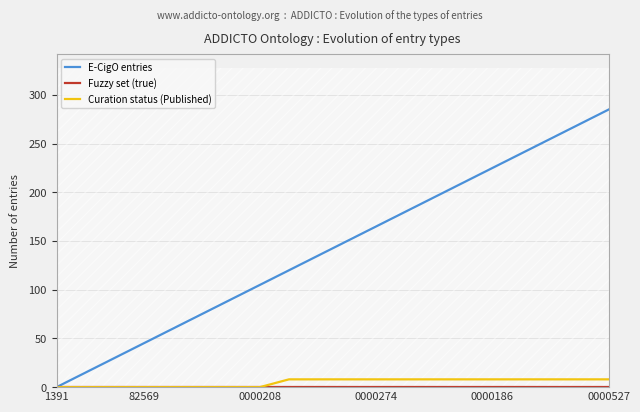

Rank the series at 82569 from highest to lowest value.

E-CigO entries, Fuzzy set (true), Curation status (Published)